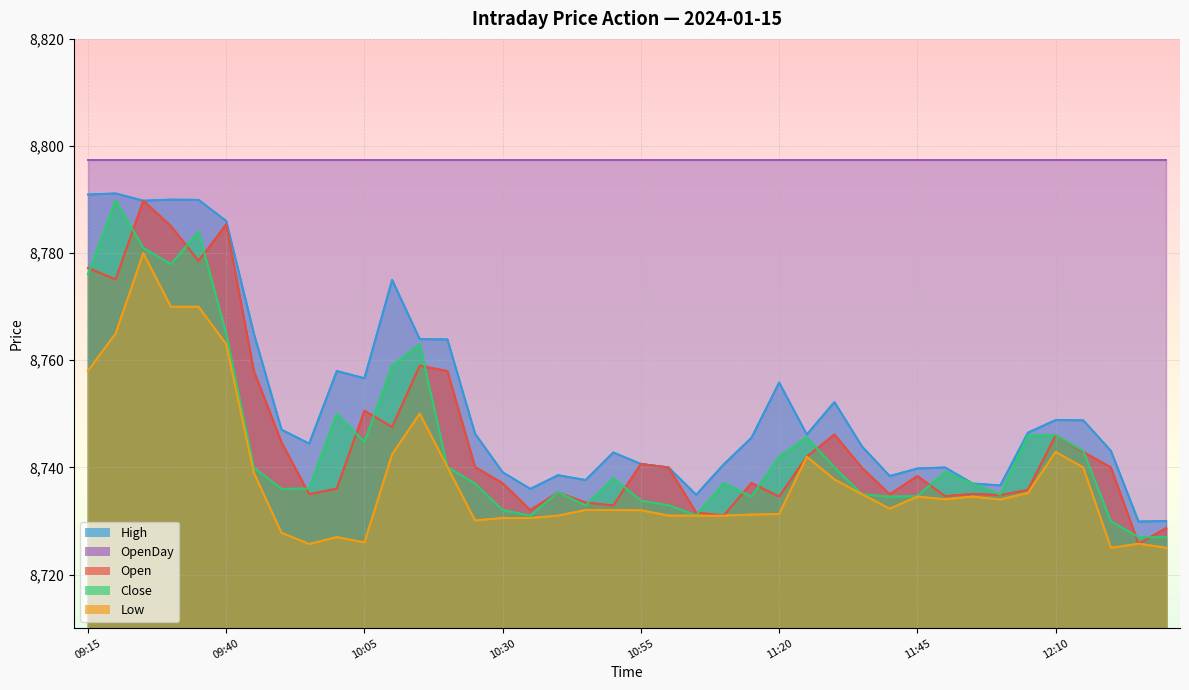

In High, how many points are higher than both neighbors (excluding endpoints)?

10